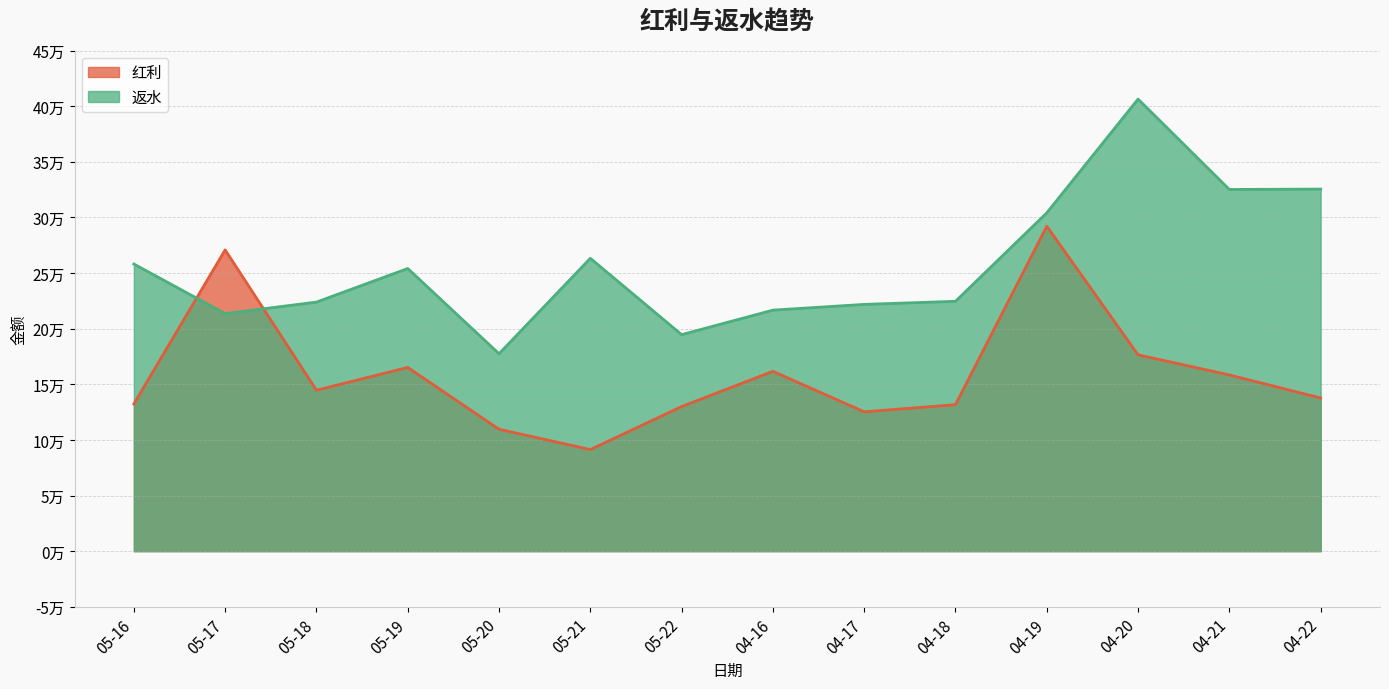

Count the number of categories in the chart.

14